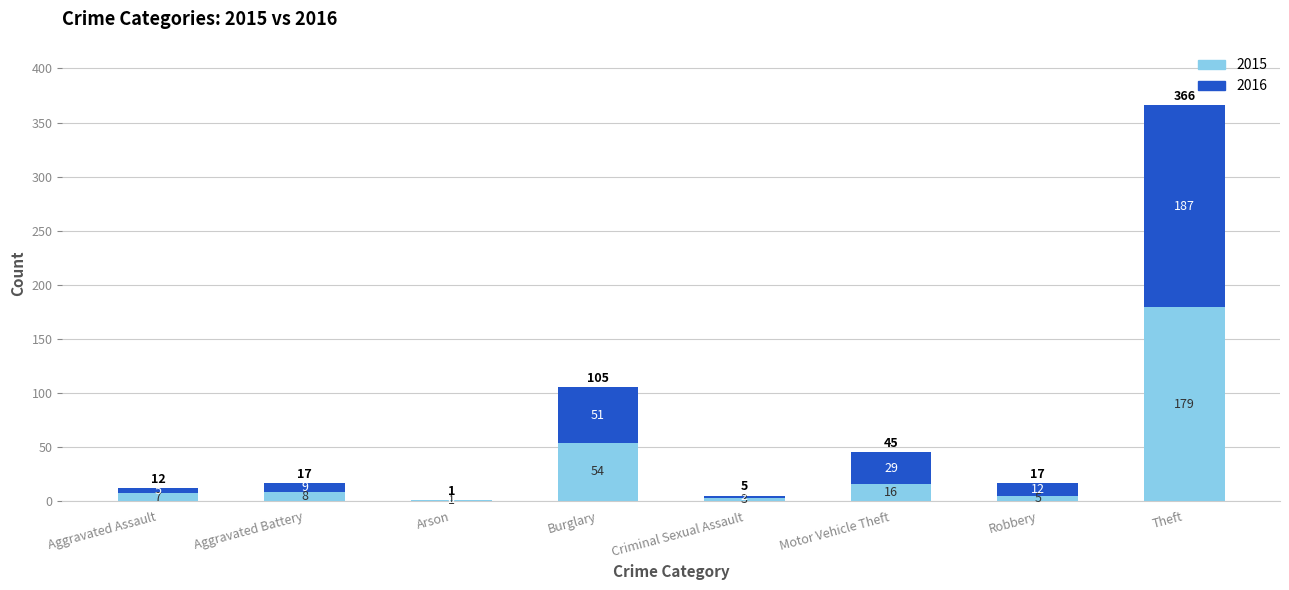

Reading left to right, list the values for the 2015 series.

Aggravated Assault=7	Aggravated Battery=8	Arson=1	Burglary=54	Criminal Sexual Assault=3	Motor Vehicle Theft=16	Robbery=5	Theft=179